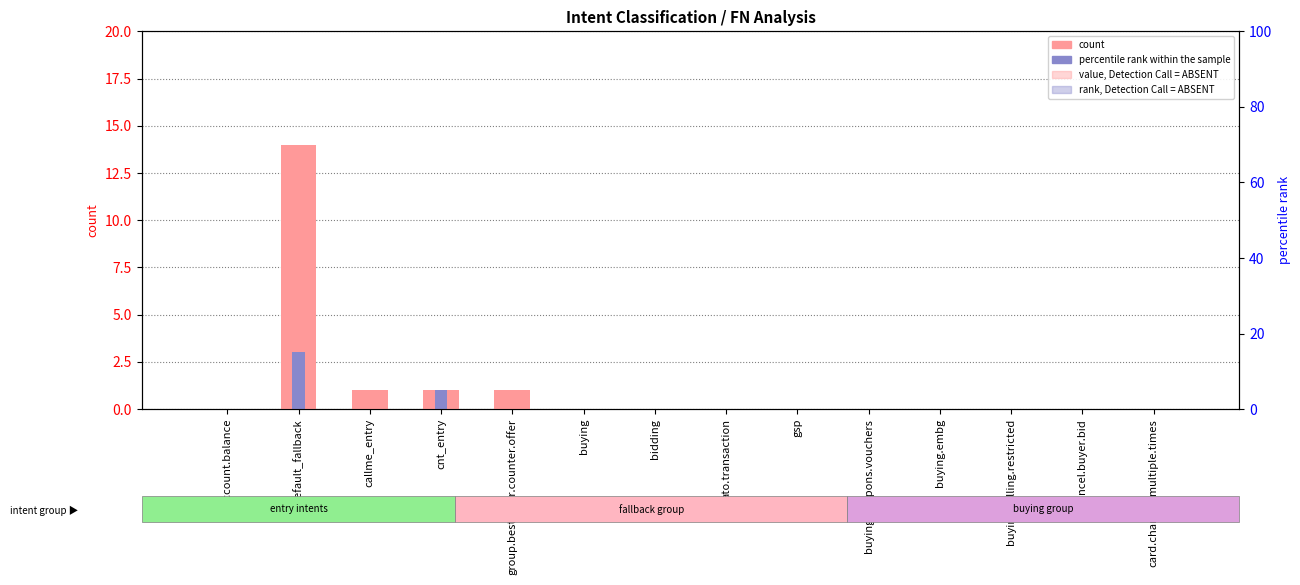

What is the spread (max minus min) of values at group.best.offer.counter.offer?

1